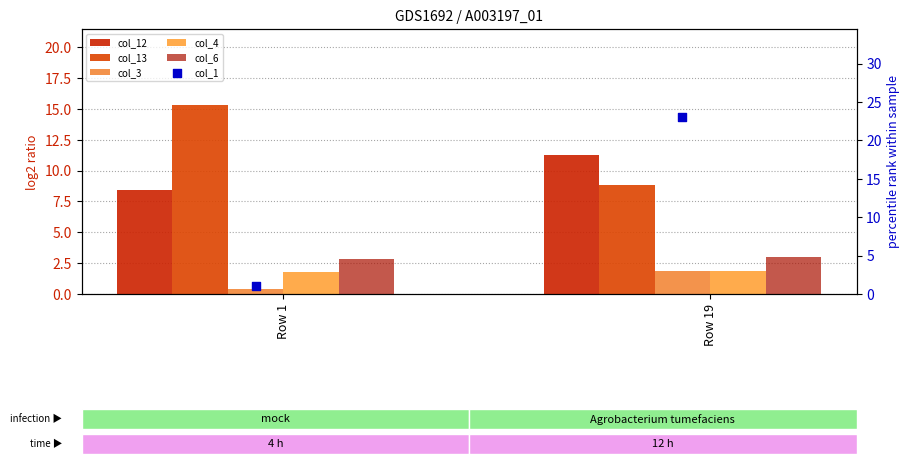

At how many categories does at least one series exceed 4?

2